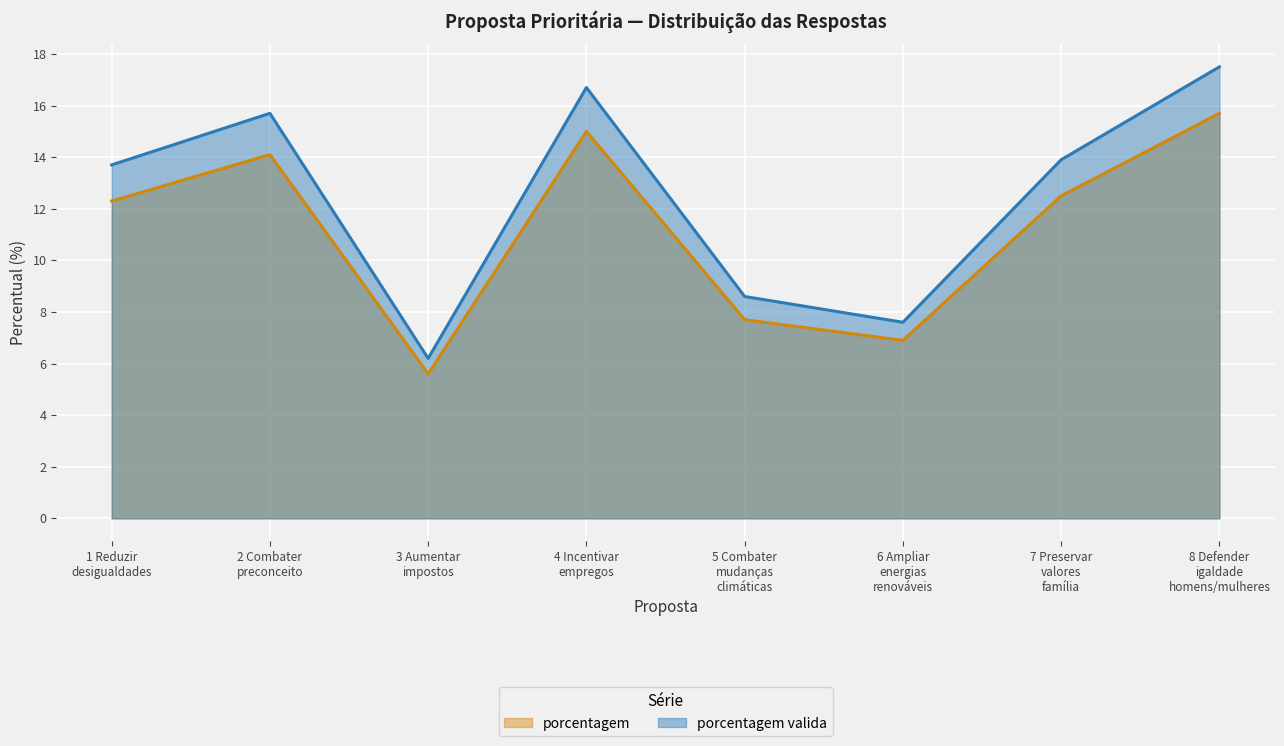

What is the sum of all porcentagem valida values?

99.9